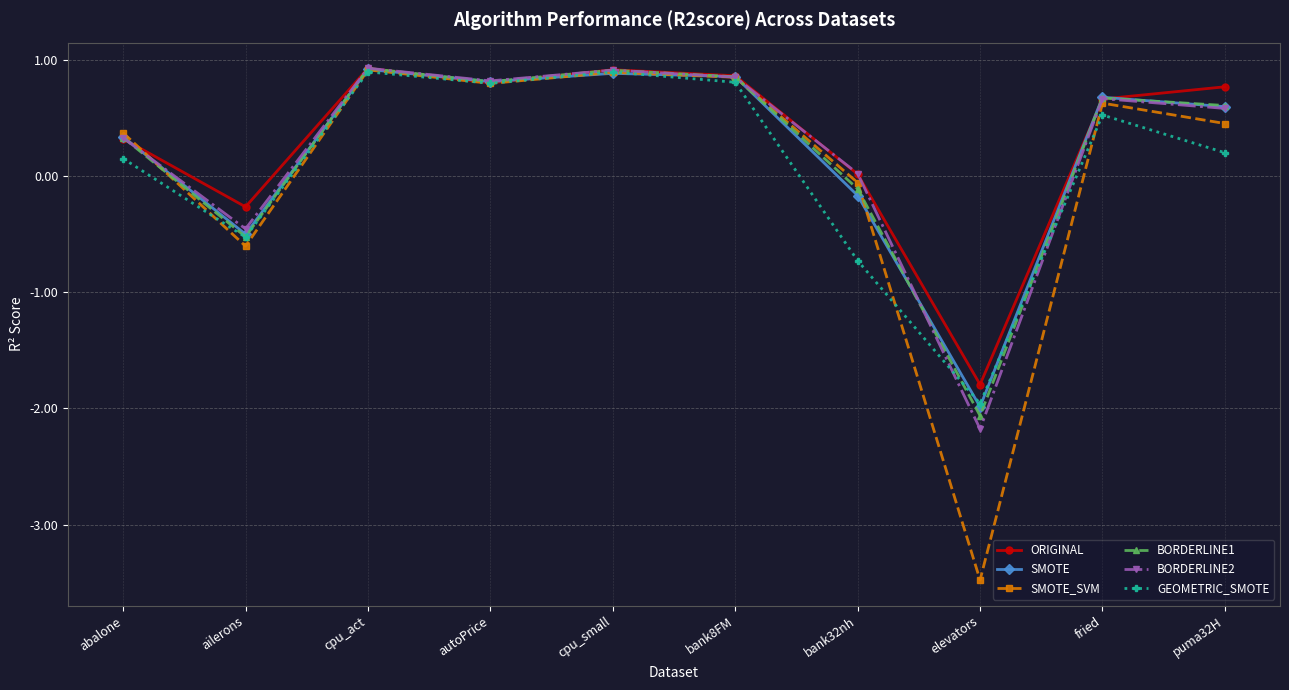

At how many categories does at least one series exceed -1?

9